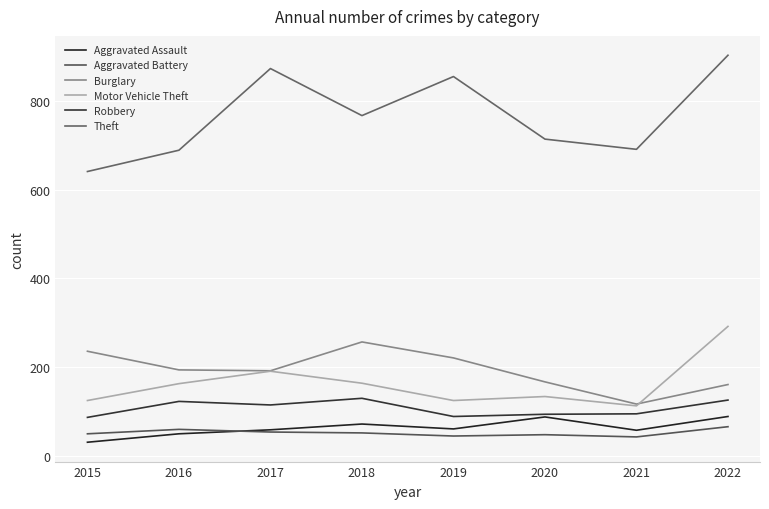

What is the difference between the highest and lowest values at 2018?

715